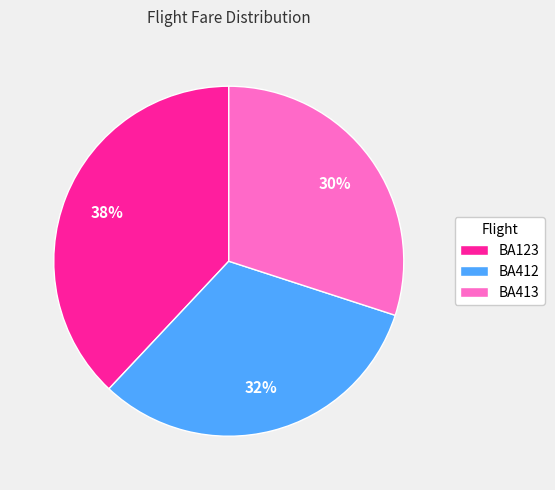

The BA123 slice represents 38% of the pie. True or false?

True